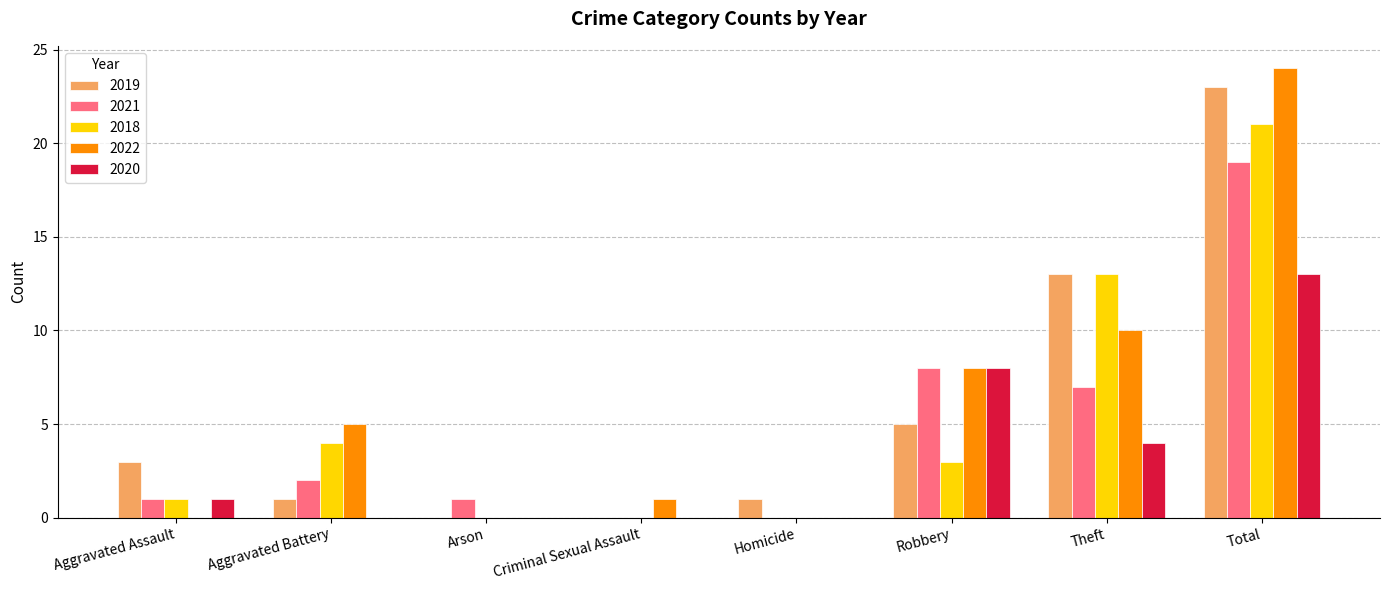

The value of 2021 at Aggravated Battery is 2. True or false?

True